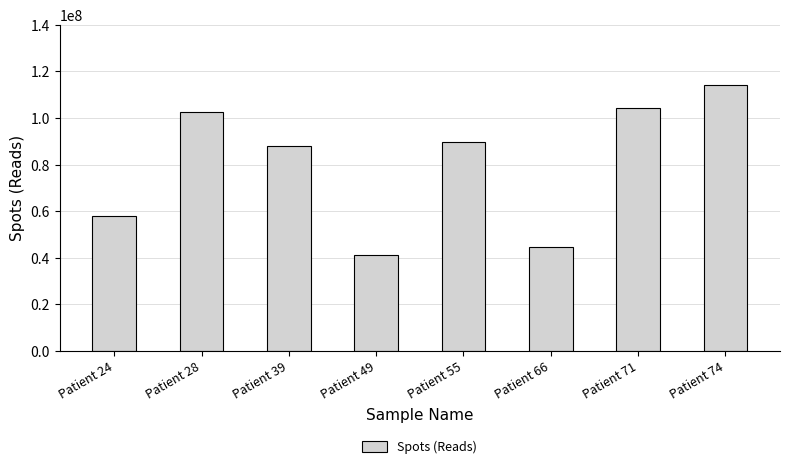

The chart shows a value of 102503616 at Patient 28. True or false?

True